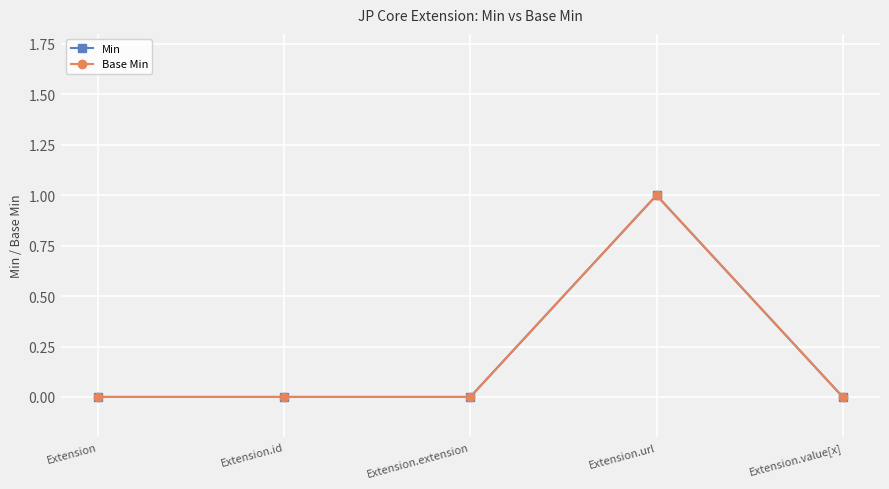

How many lines are shown in the chart?

2